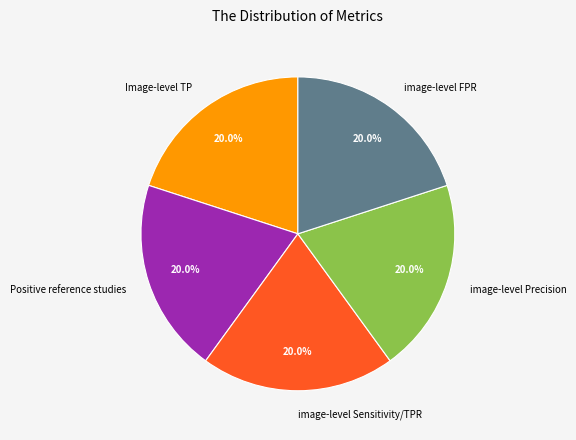

Combined, do image-level Sensitivity/TPR and Image-level TP account for over 50%?

No